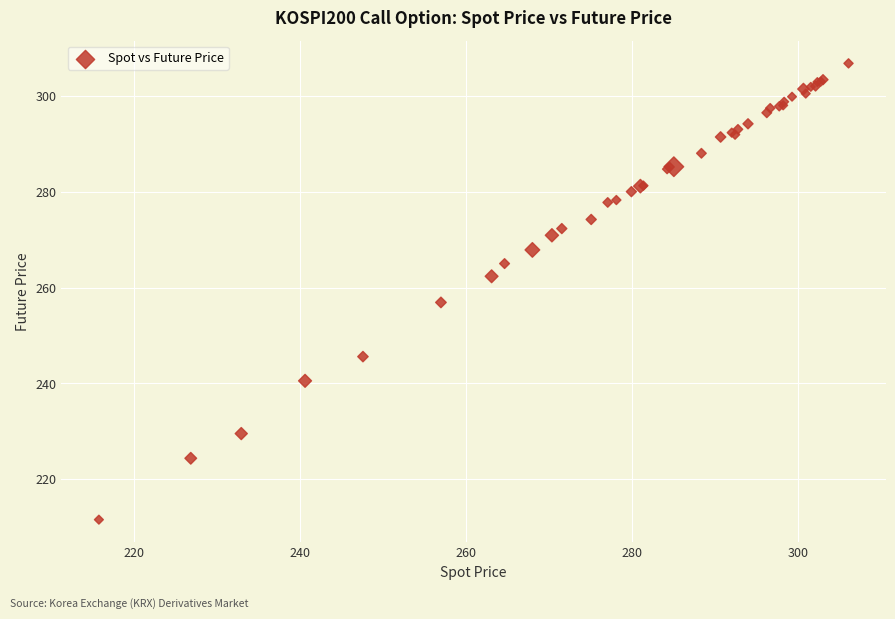

What Y value in the scatter plot is closest to 259?

256.9